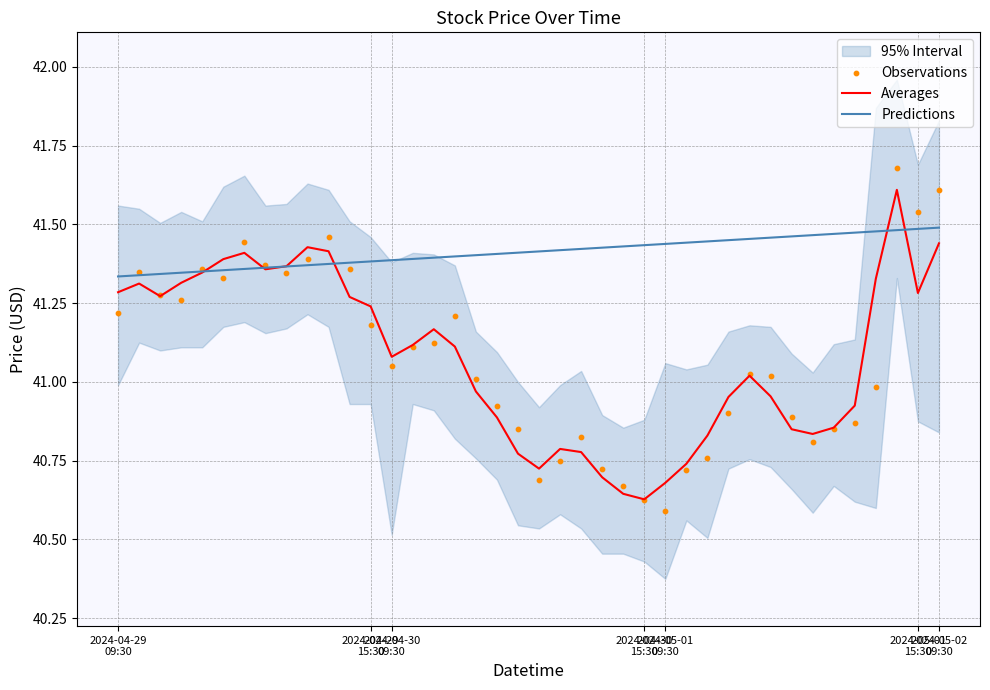

At how many categories does at least one series exceed 41?

40